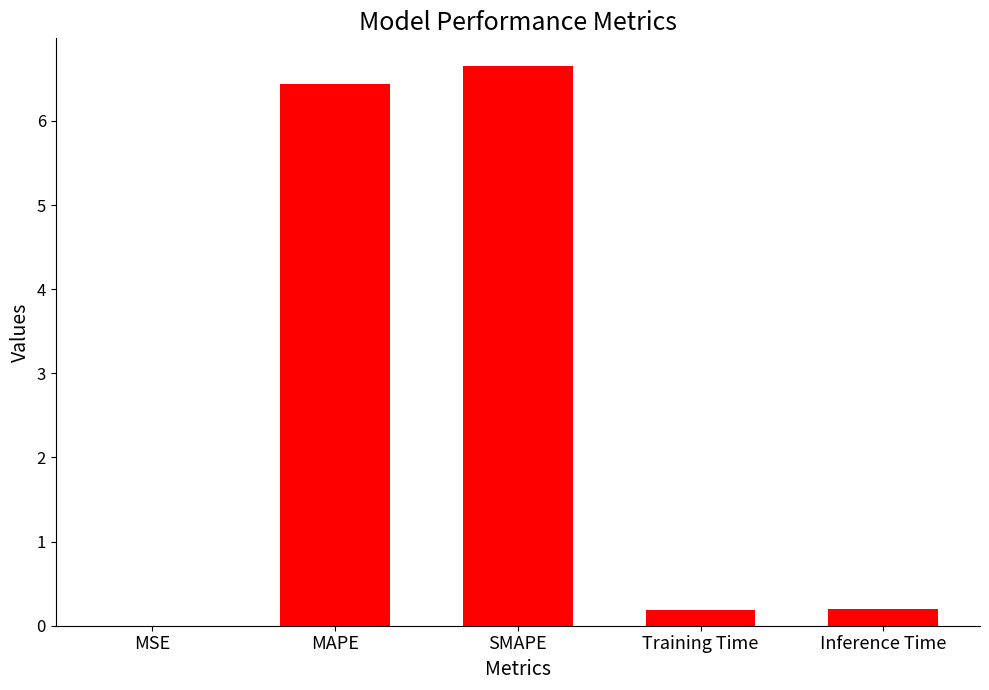

What is the approximate value at Training Time?

0.2